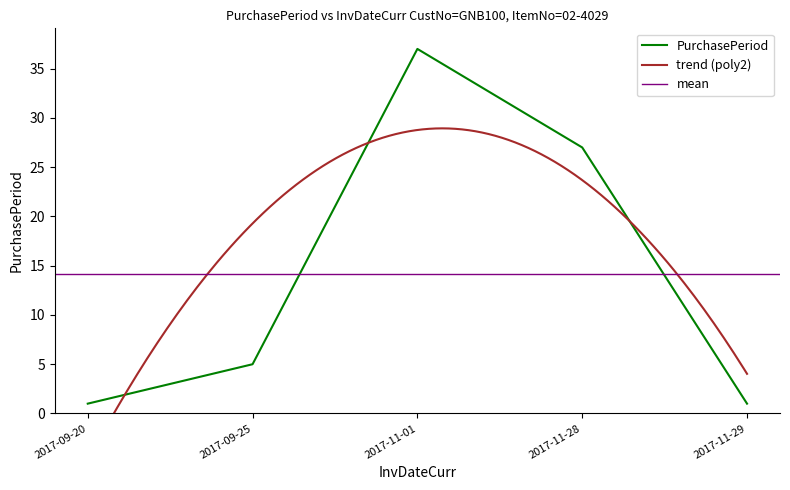

What position from the right is 2017-11-29?

1